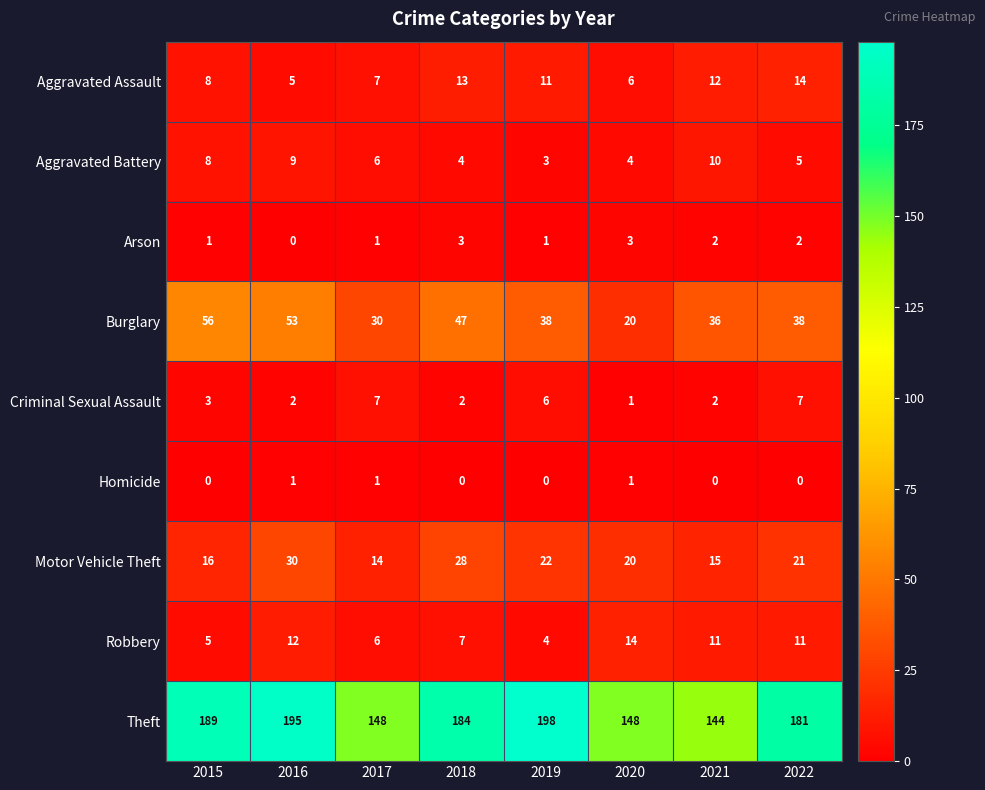

Which category has the highest value in the Motor Vehicle Theft series?

2016